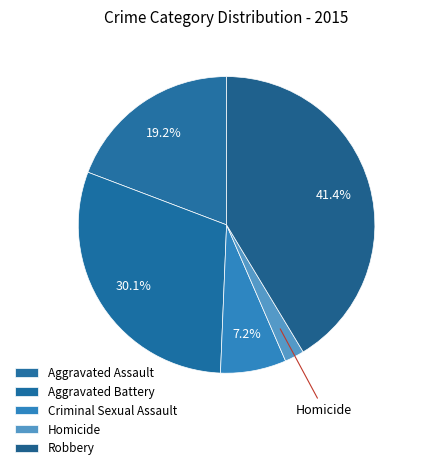

What is the total percentage of Robbery and Aggravated Assault?

60.6%